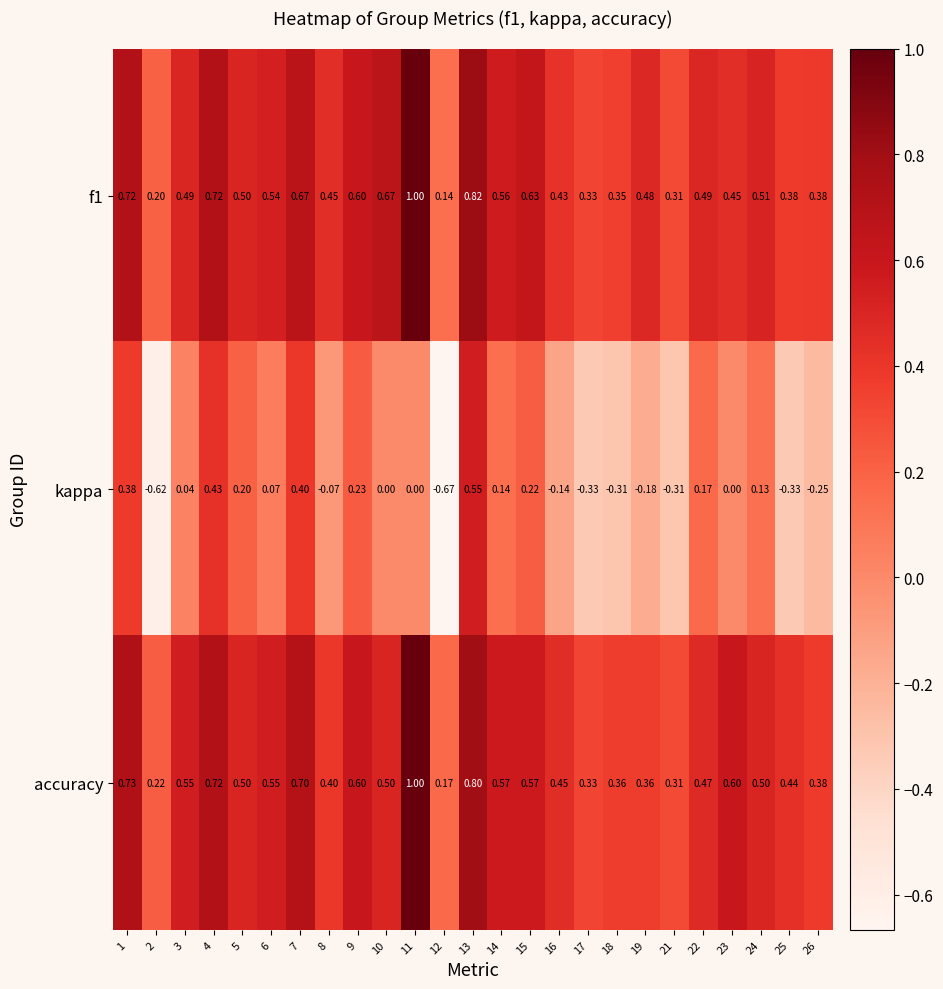

Rank the series at 10 from lowest to highest value.

kappa, accuracy, f1